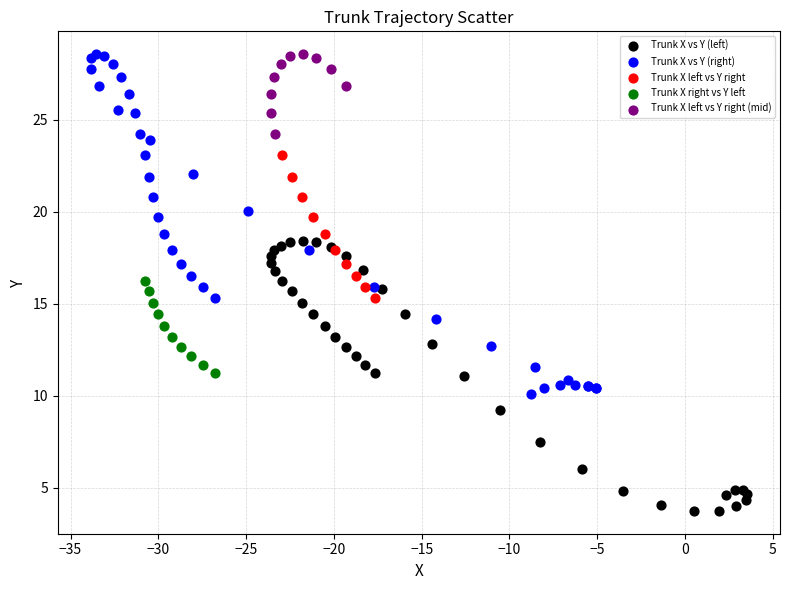

Which series has the largest Y range (max minus min)?

Trunk X vs Y (right)